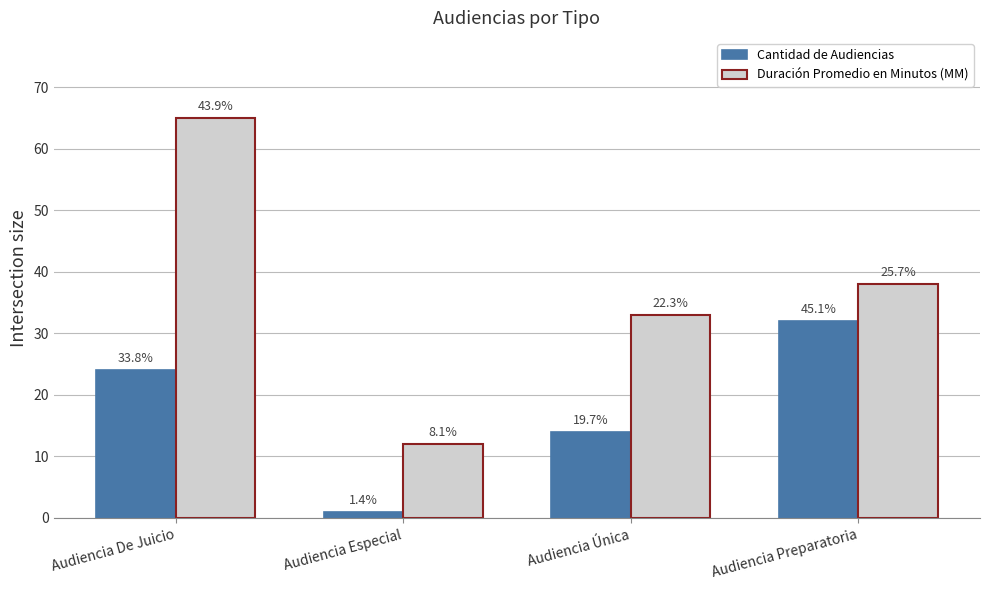

Reading left to right, list all the values displayed in this chart.

Cantidad de Audiencias: 24	1	14	32
Duración Promedio en Minutos (MM): 65	12	33	38